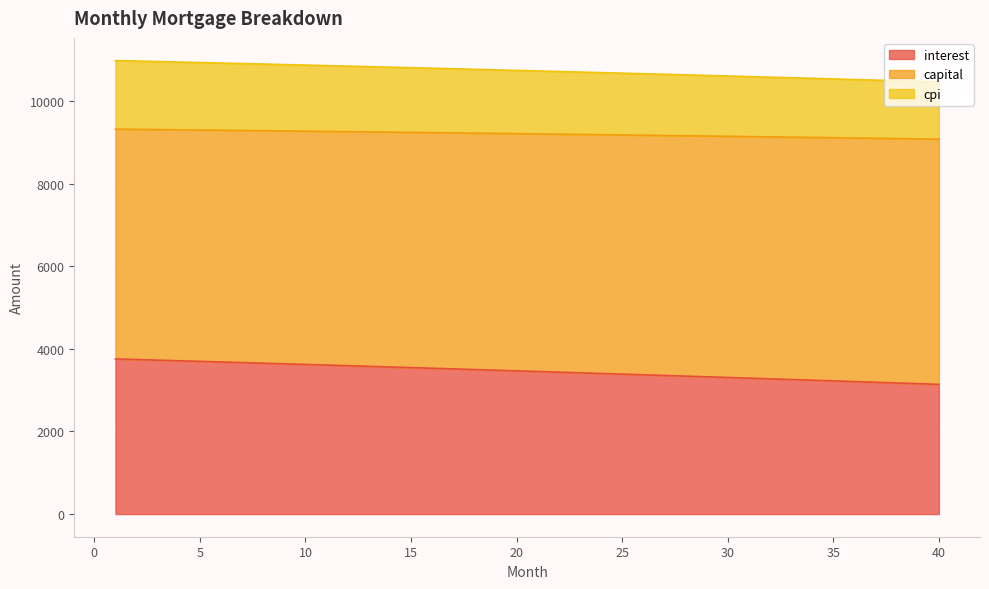

What is the total value across all series at 15?

10808.3